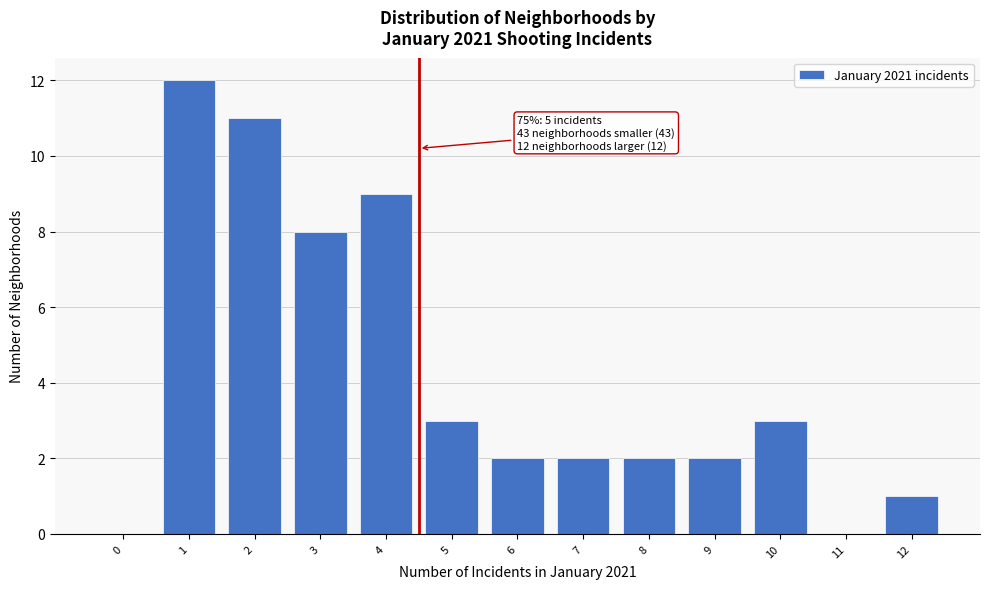

Reading left to right, transcribe all the data shown in this chart.

0=0	1=12	2=11	3=8	4=9	5=3	6=2	7=2	8=2	9=2	10=3	11=0	12=1